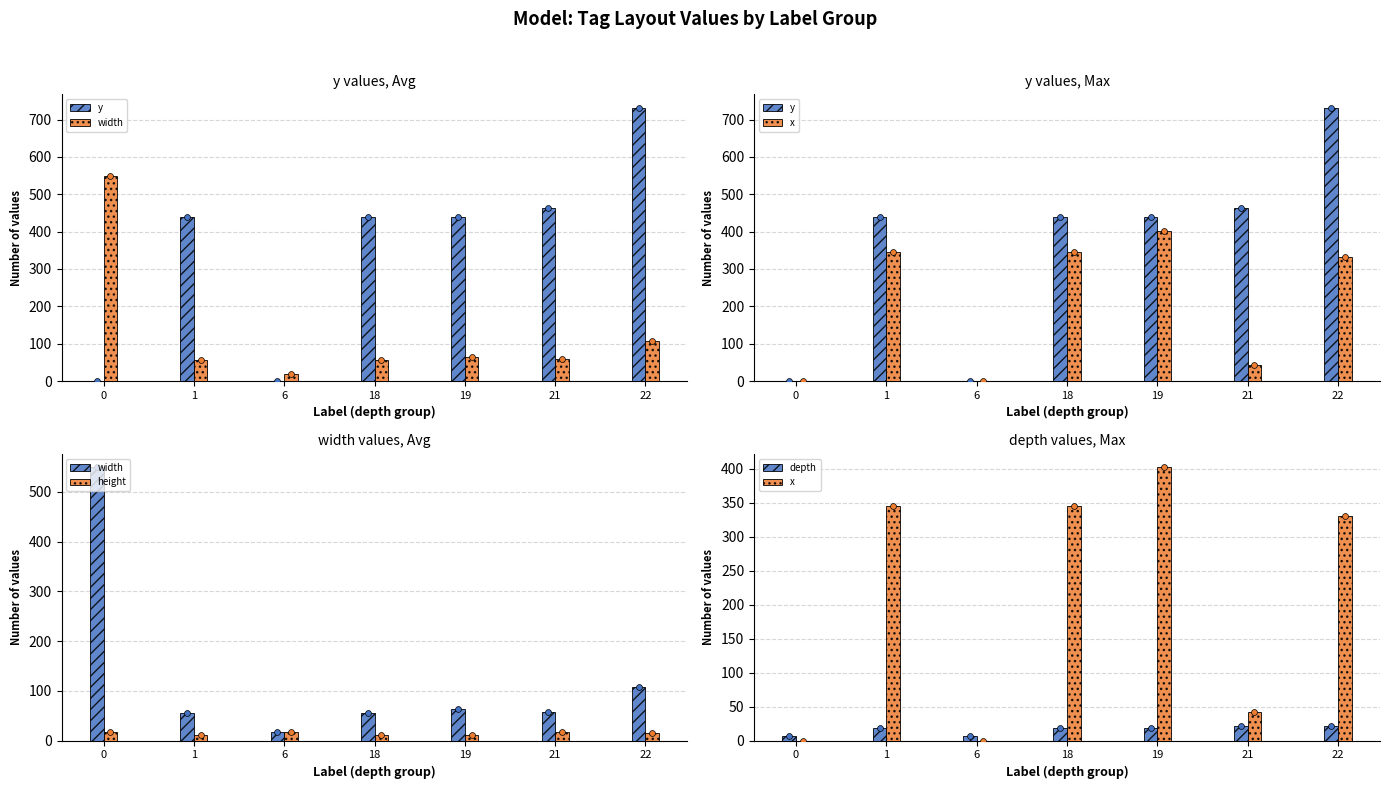

At which category is the sum across all series the highest?

22